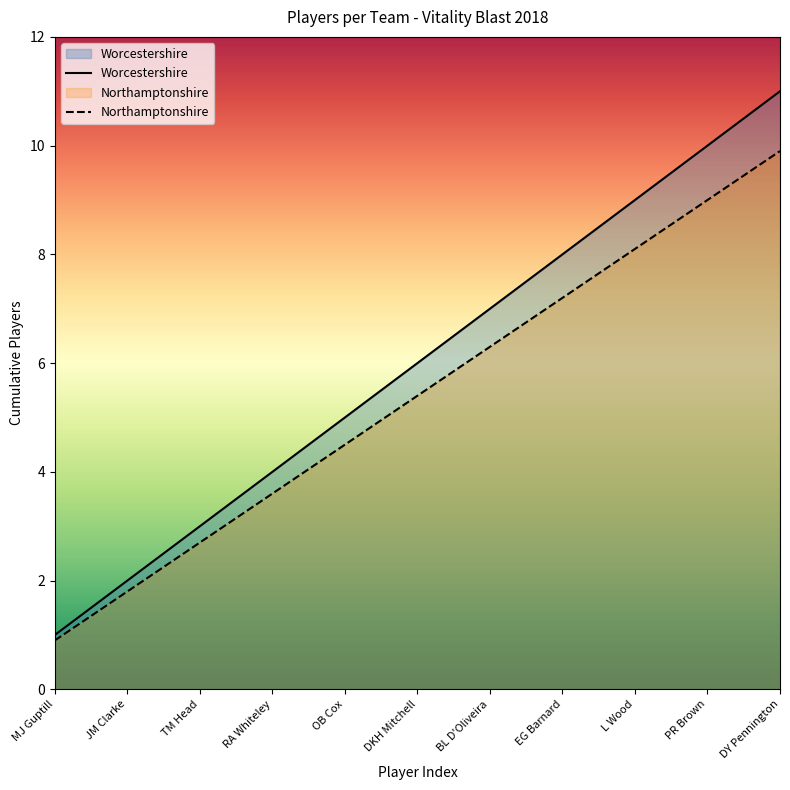

Does the chart display data point markers on the line(s)?

No